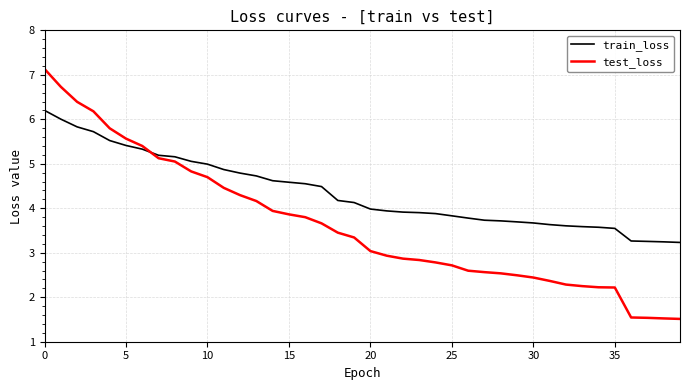

At how many categories does at least one series exceed 6?

4